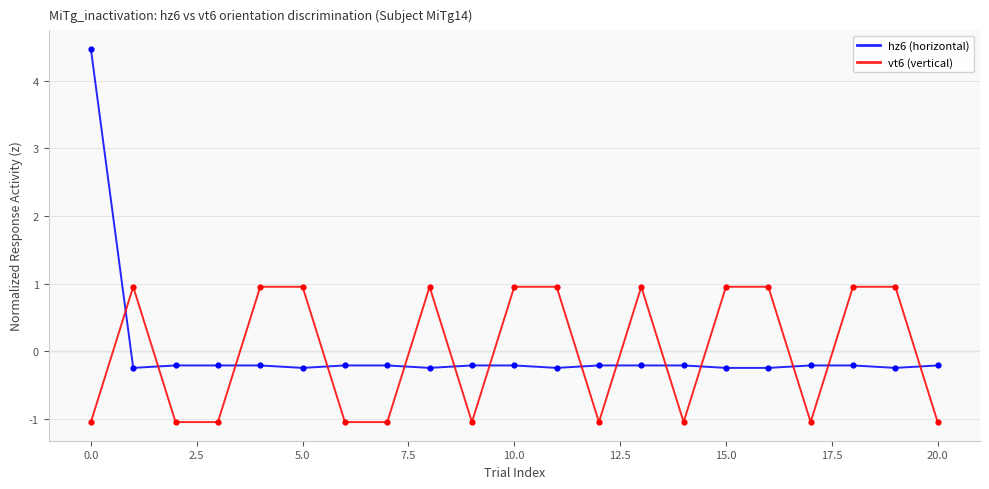

List the series in order of their peak value, lowest first.

vt6 (vertical), hz6 (horizontal)